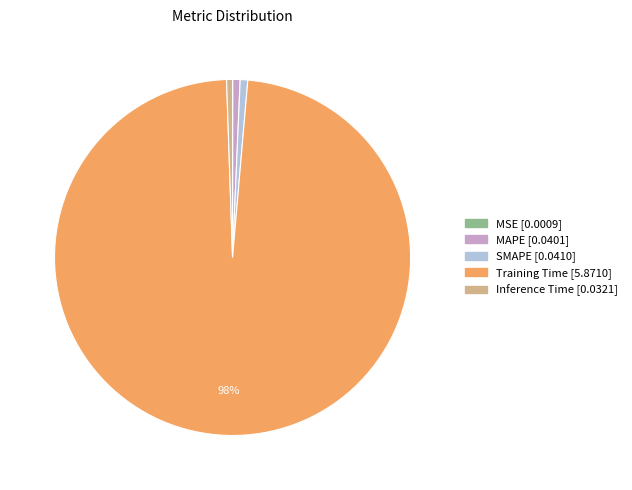

What percentage is the Inference Time slice, to the nearest percent?

1%